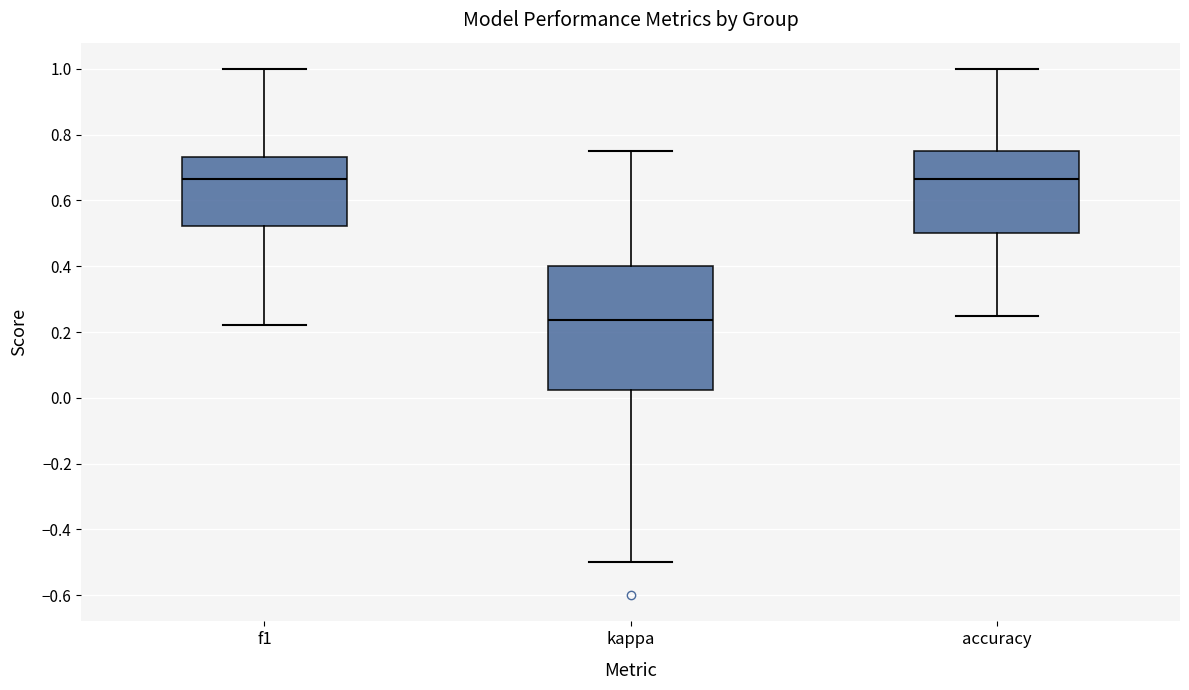

Reading left to right, read every box against the y-axis: the position of its median line, the range the box covers, and the ends of its whiskers. The values are not printed on the chart, so give them approximately, as read against the axis.

f1: median 0.66, box 0.52 to 0.74, whiskers 0.22 to 1.00
kappa: median 0.24, box 0.02 to 0.40, whiskers -0.50 to 0.76
accuracy: median 0.66, box 0.50 to 0.76, whiskers 0.26 to 1.00